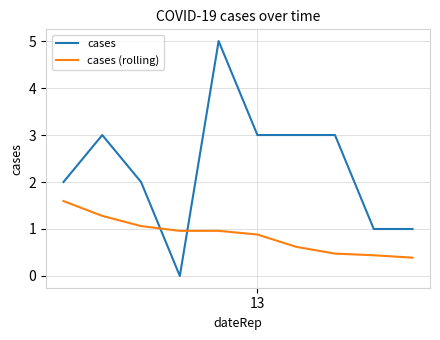

Which series has the largest total across all categories?

cases